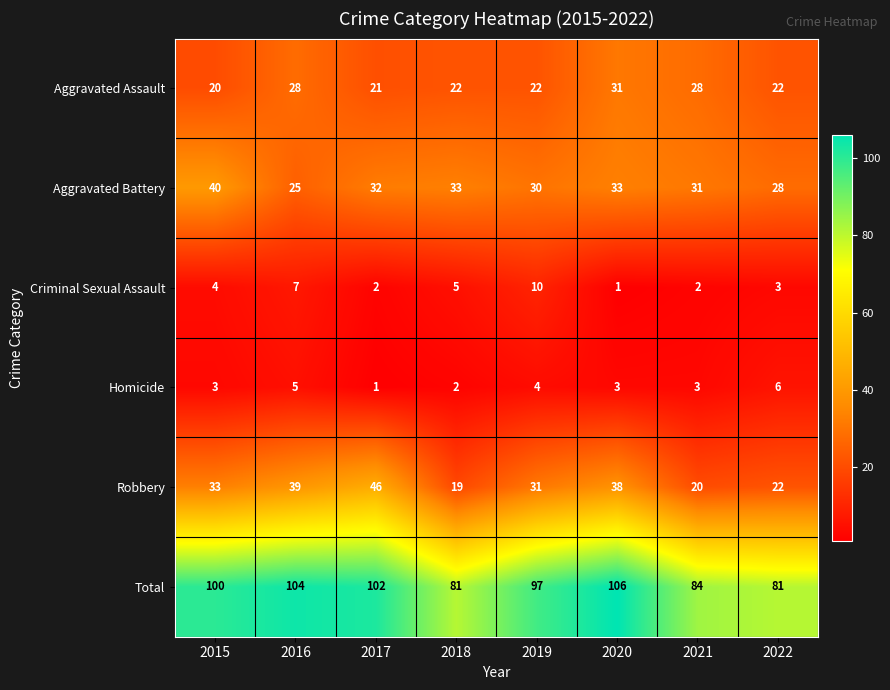

The value of Criminal Sexual Assault at 2017 is 3. True or false?

False